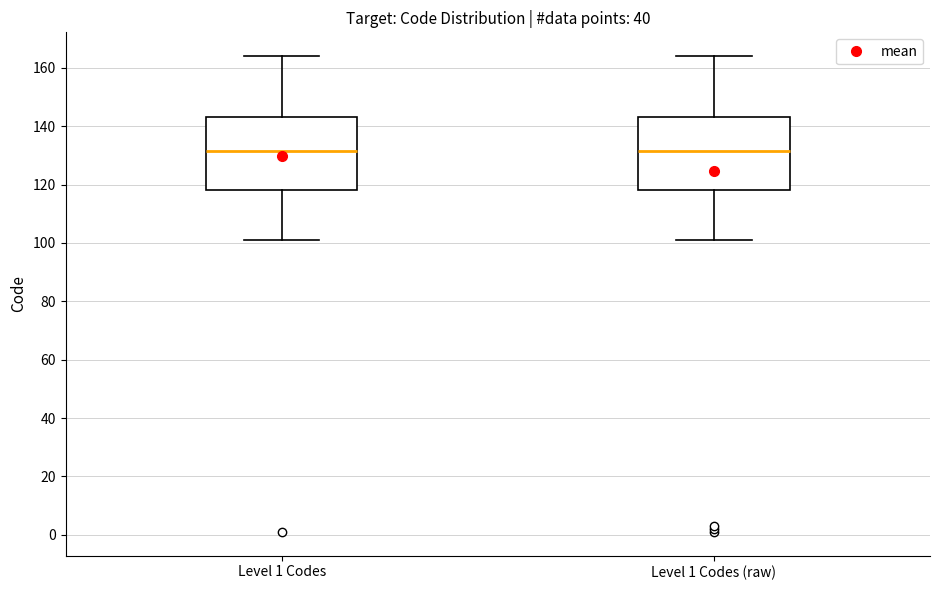

Reading left to right, read every box against the y-axis: the position of its median line, the range the box covers, and the ends of its whiskers. The values are not printed on the chart, so give them approximately, as read against the axis.

Level 1 Codes: median 132, box 118 to 144, whiskers 102 to 164
Level 1 Codes (raw): median 132, box 118 to 144, whiskers 102 to 164